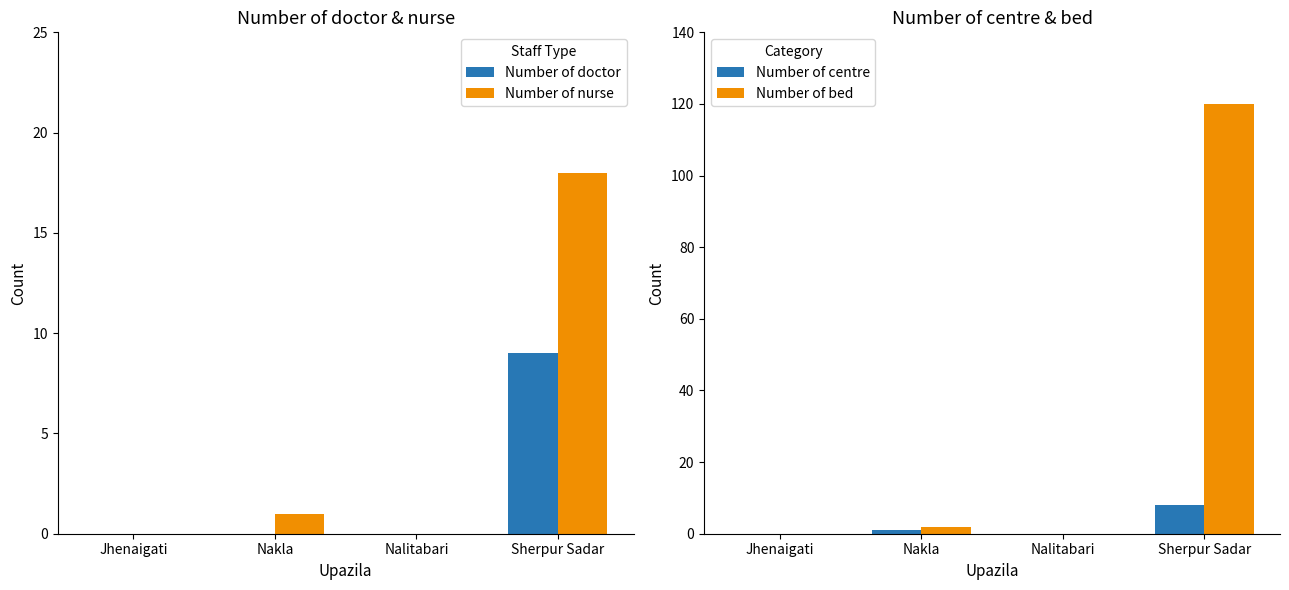

Reading left to right, extract all data points from this chart.

Number of doctor: 0	0	0	9
Number of nurse: 0	1	0	18
Number of centre: 0	1	0	8
Number of bed: 0	2	0	120